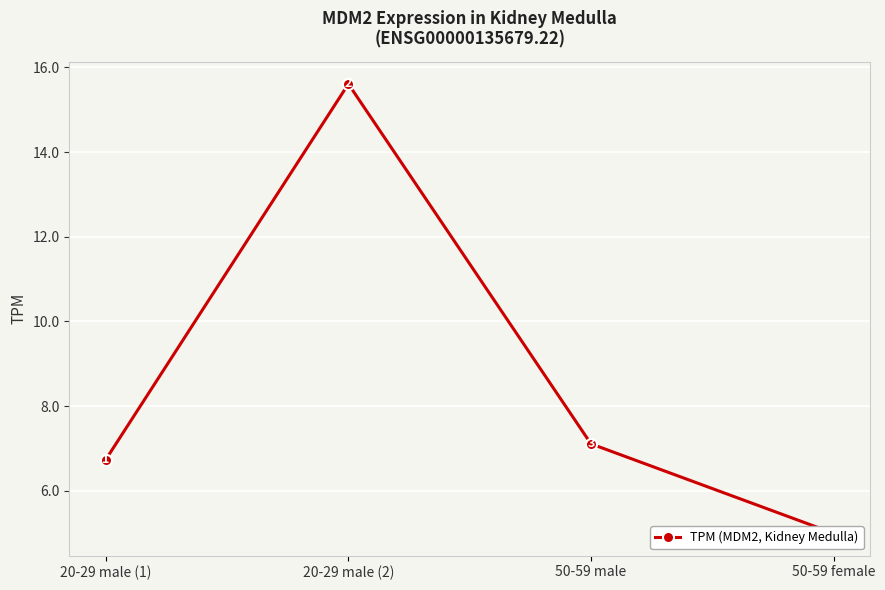

The value at 50-59 male is 7.1. True or false?

True